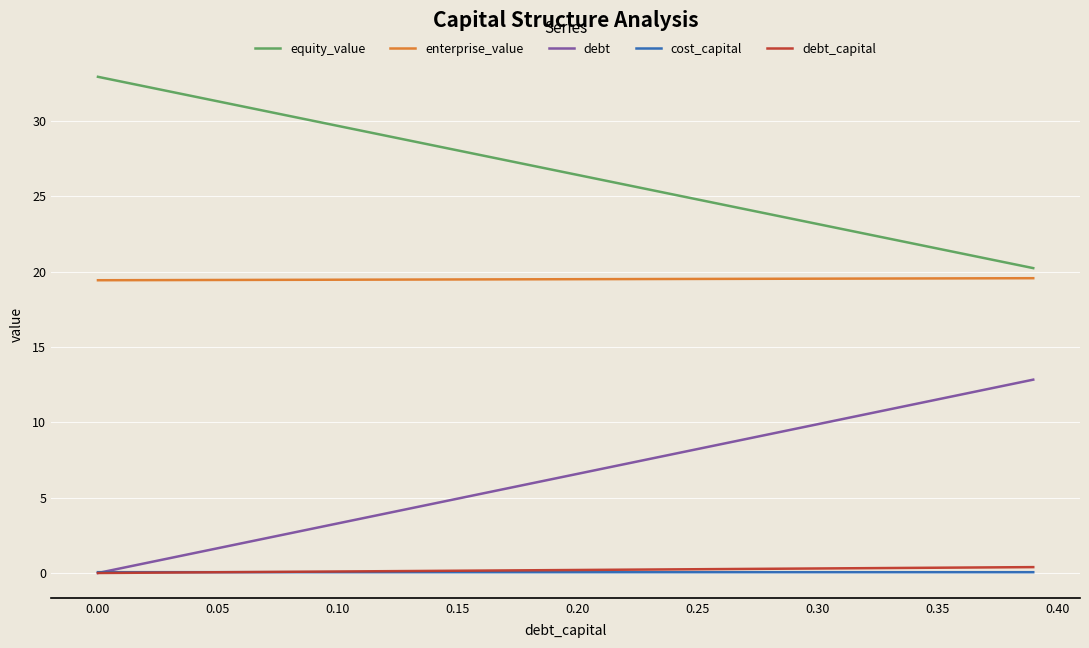

What is the minimum value for equity_value?

20.2